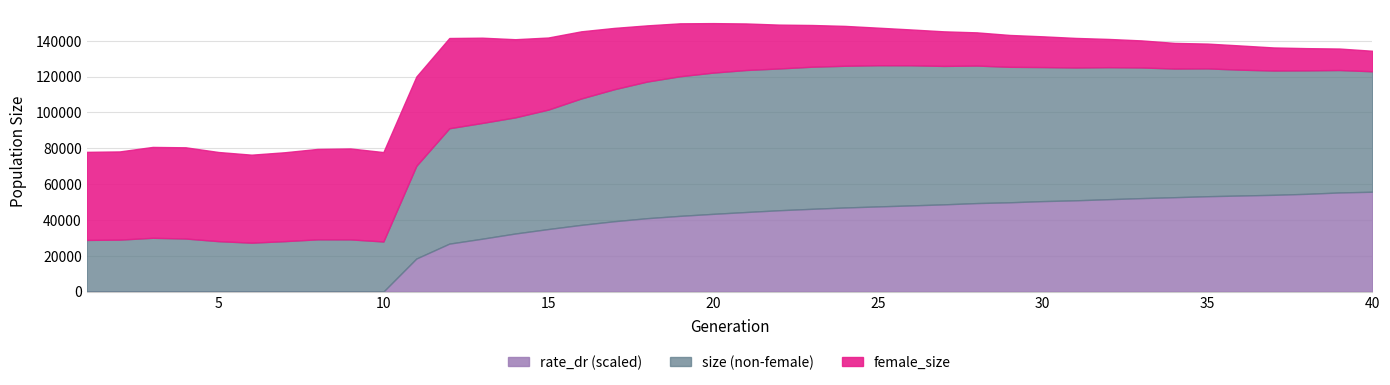

Where is rate_dr nearest to the value 0?

1